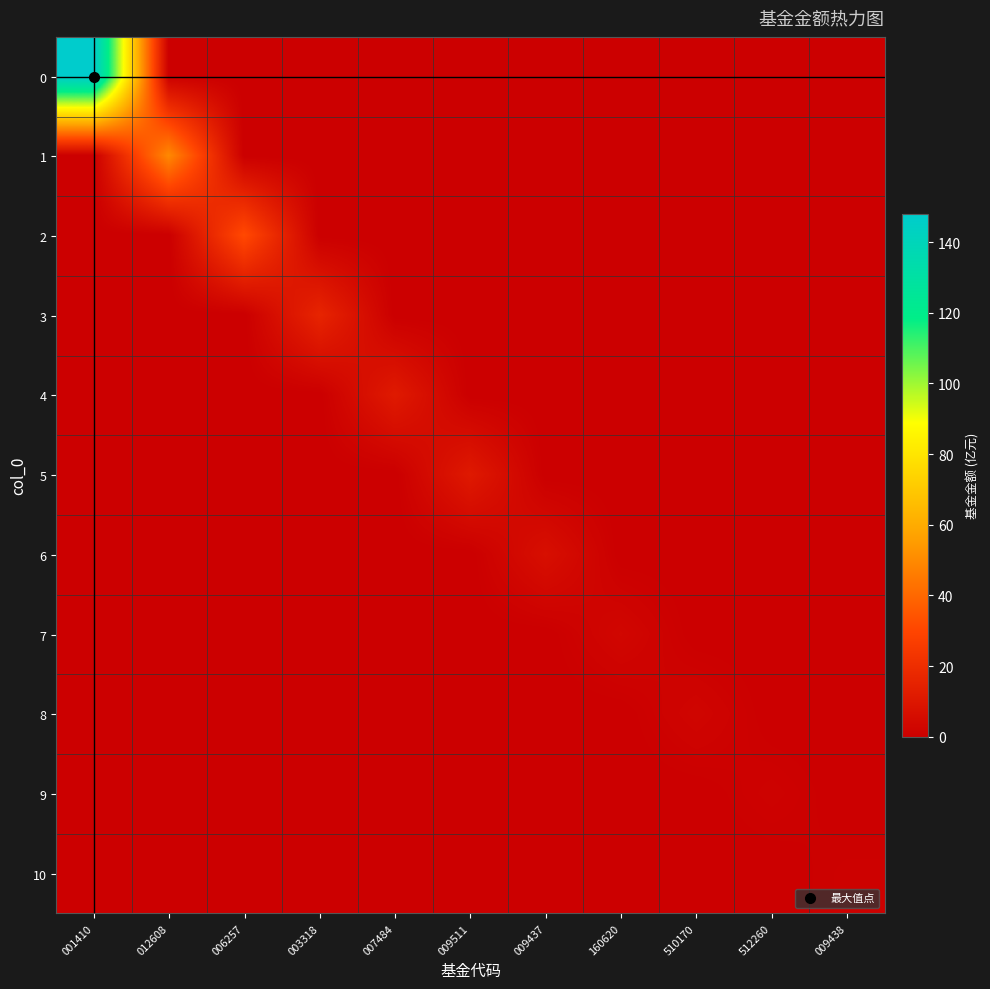

Reading left to right, list all the values displayed in this chart.

0: 001410=148.1	012608=0.0	006257=0.0	003318=0.0	007484=0.0	009511=0.0	009437=0.0	160620=0.0	510170=0.0	512260=0.0	009438=0.0
1: 001410=0.0	012608=49.9	006257=0.0	003318=0.0	007484=0.0	009511=0.0	009437=0.0	160620=0.0	510170=0.0	512260=0.0	009438=0.0
2: 001410=0.0	012608=0.0	006257=31.5	003318=0.0	007484=0.0	009511=0.0	009437=0.0	160620=0.0	510170=0.0	512260=0.0	009438=0.0
3: 001410=0.0	012608=0.0	006257=0.0	003318=16.1	007484=0.0	009511=0.0	009437=0.0	160620=0.0	510170=0.0	512260=0.0	009438=0.0
4: 001410=0.0	012608=0.0	006257=0.0	003318=0.0	007484=11.6	009511=0.0	009437=0.0	160620=0.0	510170=0.0	512260=0.0	009438=0.0
5: 001410=0.0	012608=0.0	006257=0.0	003318=0.0	007484=0.0	009511=11.2	009437=0.0	160620=0.0	510170=0.0	512260=0.0	009438=0.0
6: 001410=0.0	012608=0.0	006257=0.0	003318=0.0	007484=0.0	009511=0.0	009437=6.9	160620=0.0	510170=0.0	512260=0.0	009438=0.0
7: 001410=0.0	012608=0.0	006257=0.0	003318=0.0	007484=0.0	009511=0.0	009437=0.0	160620=3.3	510170=0.0	512260=0.0	009438=0.0
8: 001410=0.0	012608=0.0	006257=0.0	003318=0.0	007484=0.0	009511=0.0	009437=0.0	160620=0.0	510170=2.6	512260=0.0	009438=0.0
9: 001410=0.0	012608=0.0	006257=0.0	003318=0.0	007484=0.0	009511=0.0	009437=0.0	160620=0.0	510170=0.0	512260=1.4	009438=0.0
10: 001410=0.0	012608=0.0	006257=0.0	003318=0.0	007484=0.0	009511=0.0	009437=0.0	160620=0.0	510170=0.0	512260=0.0	009438=1.1